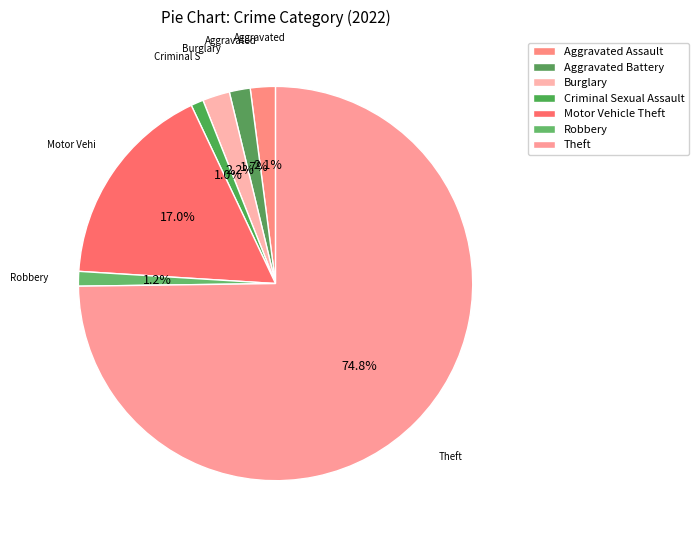

What percentage is the Theft slice, to the nearest percent?

75%